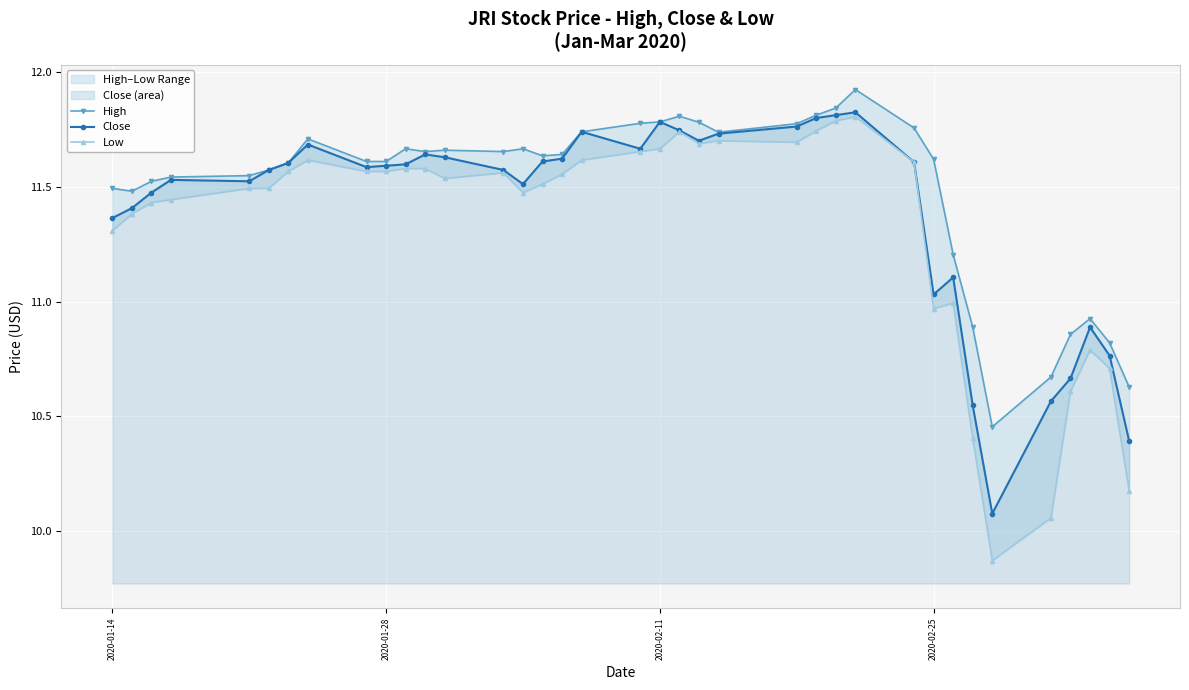

Reading right to left, list all the values displayed in this chart.

High: 10.6	10.8	10.9	10.9	10.7	10.5	10.9	11.2	11.6	11.8	11.9	11.8	11.8	11.8	11.7	11.8	11.8	11.8	11.8	11.7	11.6	11.6	11.7	11.7	11.7	11.7	11.7	11.6	11.6	11.7	11.6	11.6	11.5	11.5	11.5	11.5	11.5
Close: 10.4	10.8	10.9	10.7	10.6	10.1	10.5	11.1	11.0	11.6	11.8	11.8	11.8	11.8	11.7	11.7	11.7	11.8	11.7	11.7	11.6	11.6	11.5	11.6	11.6	11.6	11.6	11.6	11.6	11.7	11.6	11.6	11.5	11.5	11.5	11.4	11.4
Low: 10.2	10.7	10.8	10.6	10.1	9.9	10.4	11.0	11.0	11.6	11.8	11.8	11.7	11.7	11.7	11.7	11.7	11.7	11.7	11.6	11.6	11.5	11.5	11.6	11.5	11.6	11.6	11.6	11.6	11.6	11.6	11.5	11.5	11.4	11.4	11.4	11.3